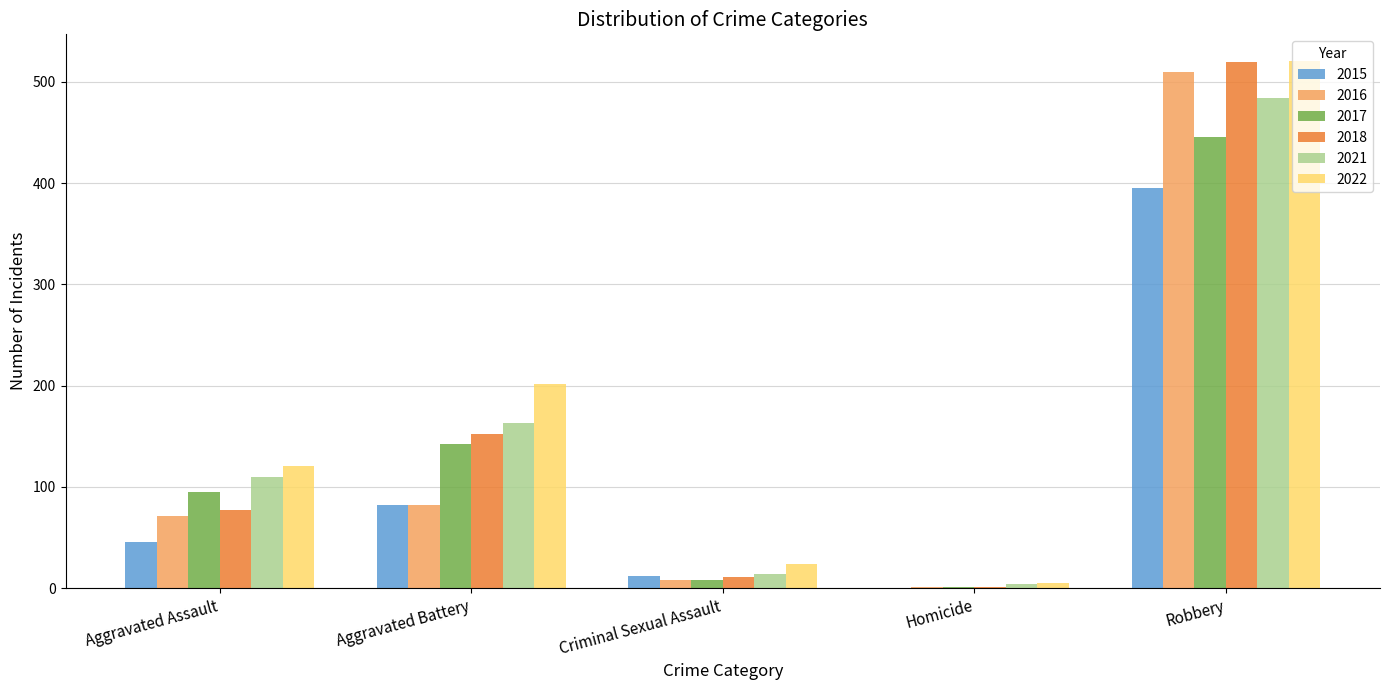

At which label is 2015 closest to 197?

Aggravated Battery